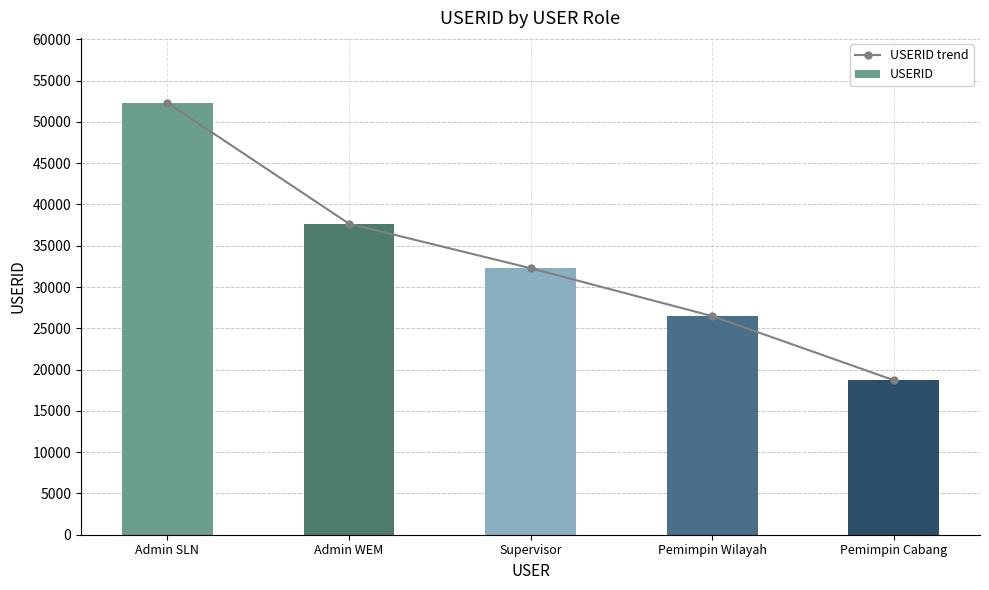

What is the label of the 4th bar from the left?

Pemimpin Wilayah